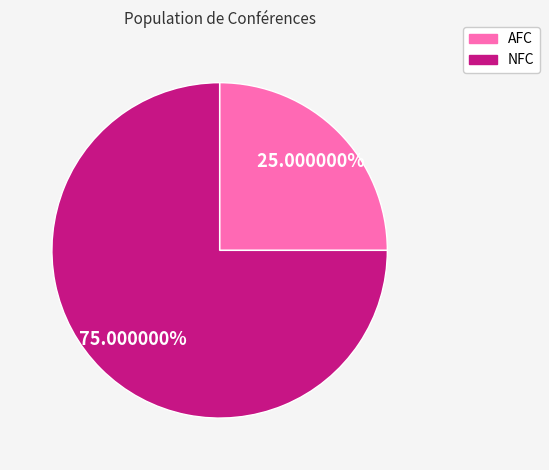

The NFC slice represents 89% of the pie. True or false?

False